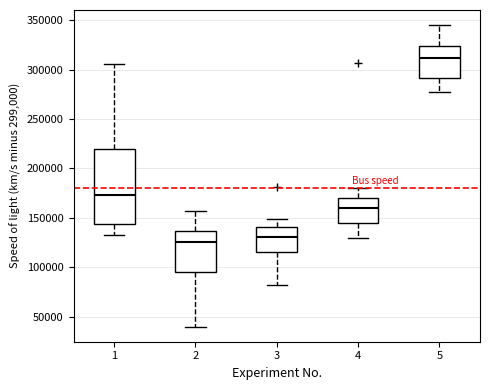

Where does the upper whisker of the box at x = 5 end on the y-axis? The values are not printed on the chart, so give them approximately, as read against the axis.

345000